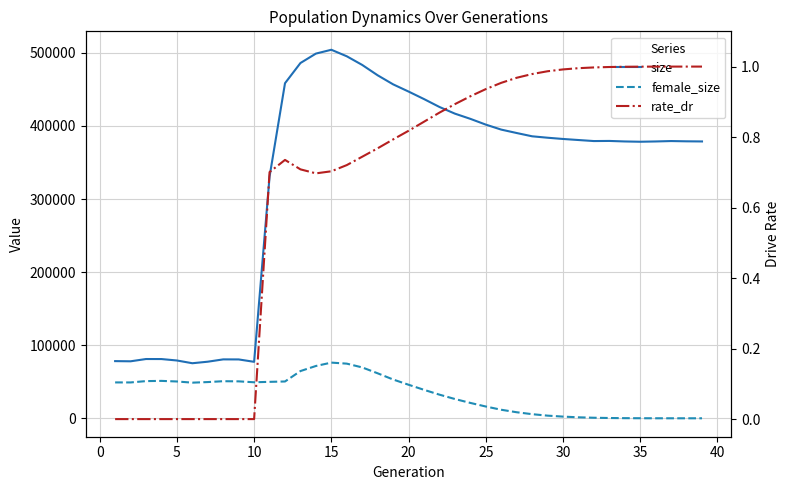

Is this an area chart (filled region under the line)?

No